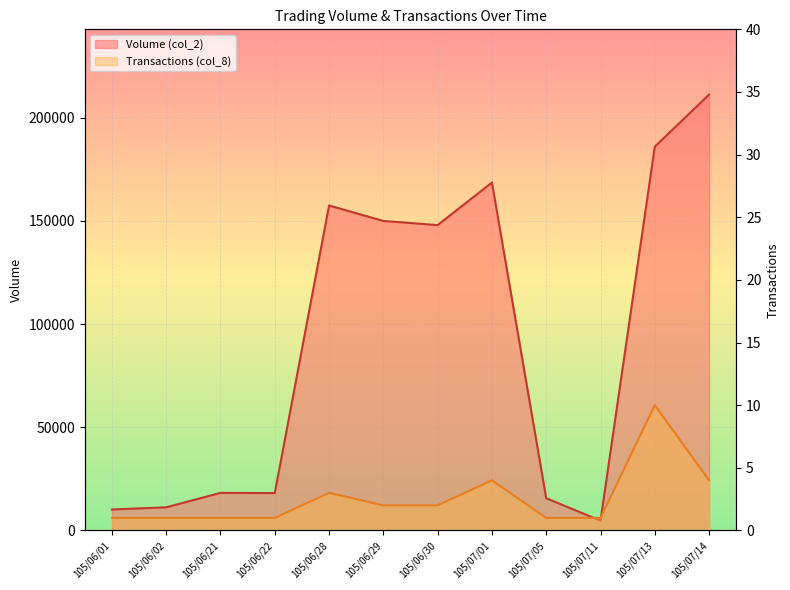

Which series has the widest spread of values?

Volume (col_2)